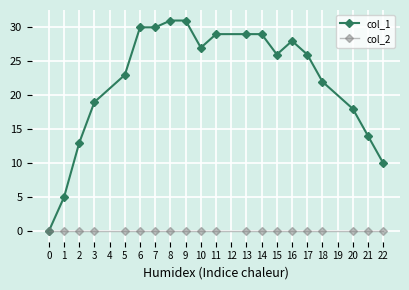

What is the value of the col_1 point at the 8th from the left?

31